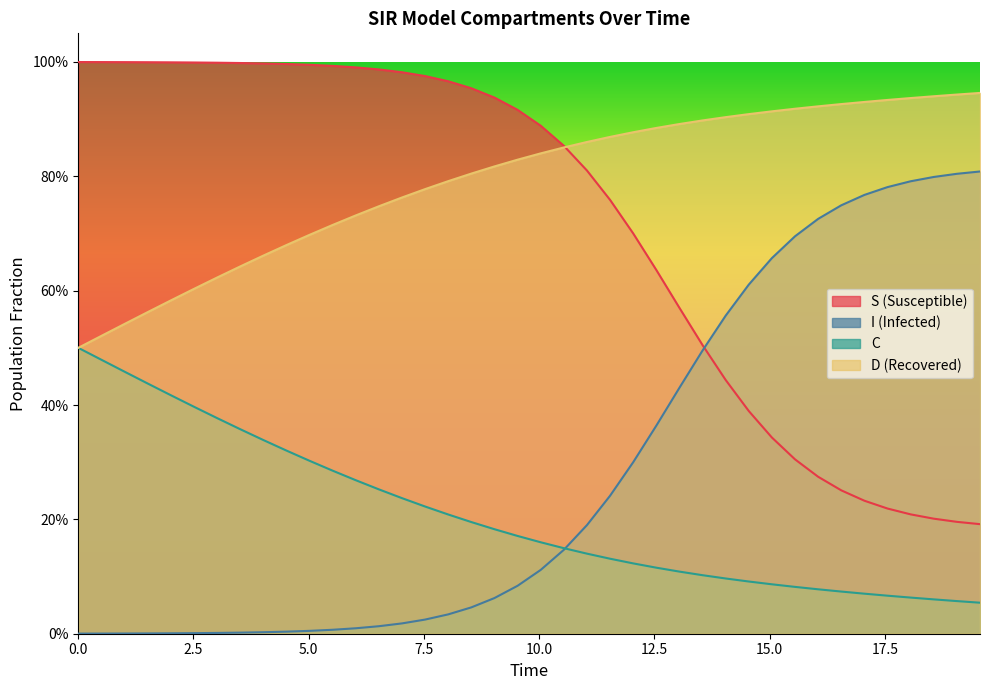

What are all the series names shown in the legend?

S (Susceptible), I (Infected), C, D (Recovered)